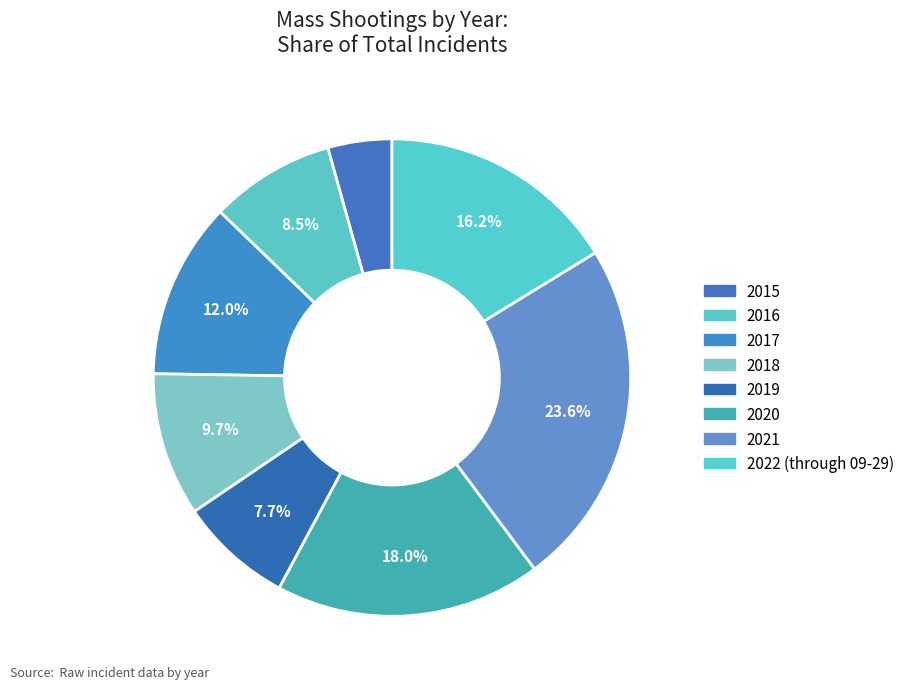

Which slice is the smallest?

2015